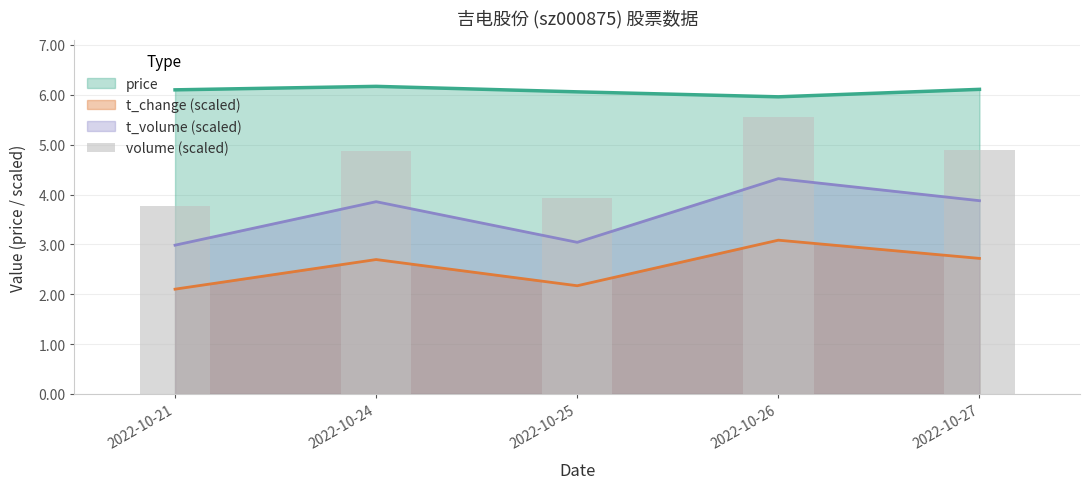

What is the maximum value for price?

6.2